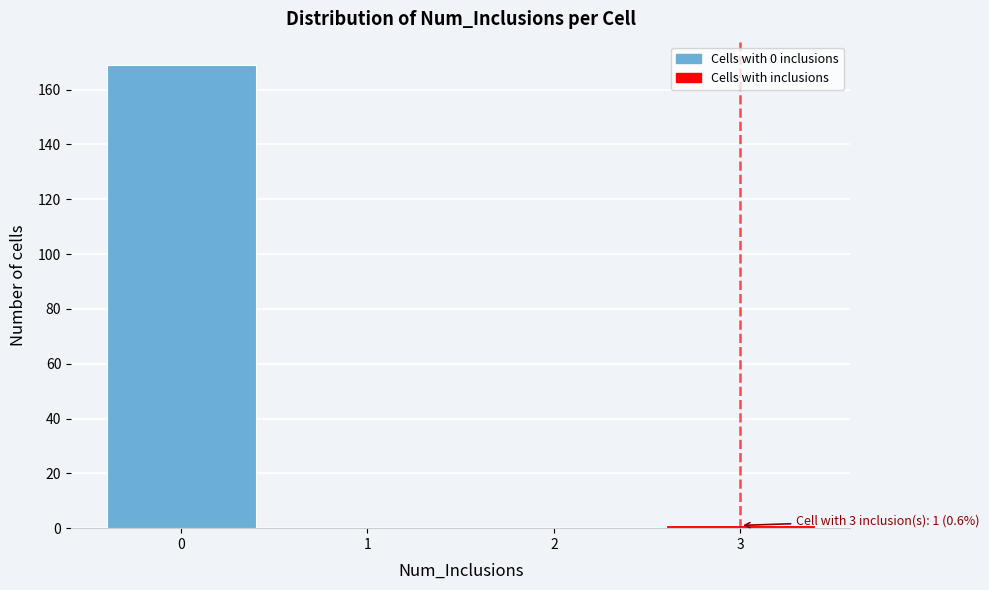

Which range on the x-axis has the tallest bar?

-0.5 to 0.5